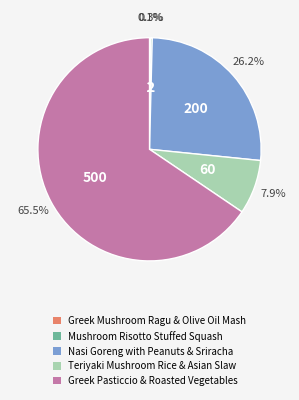

Do Teriyaki Mushroom Rice & Asian Slaw and Nasi Goreng with Peanuts & Sriracha together represent more than half of the pie?

No